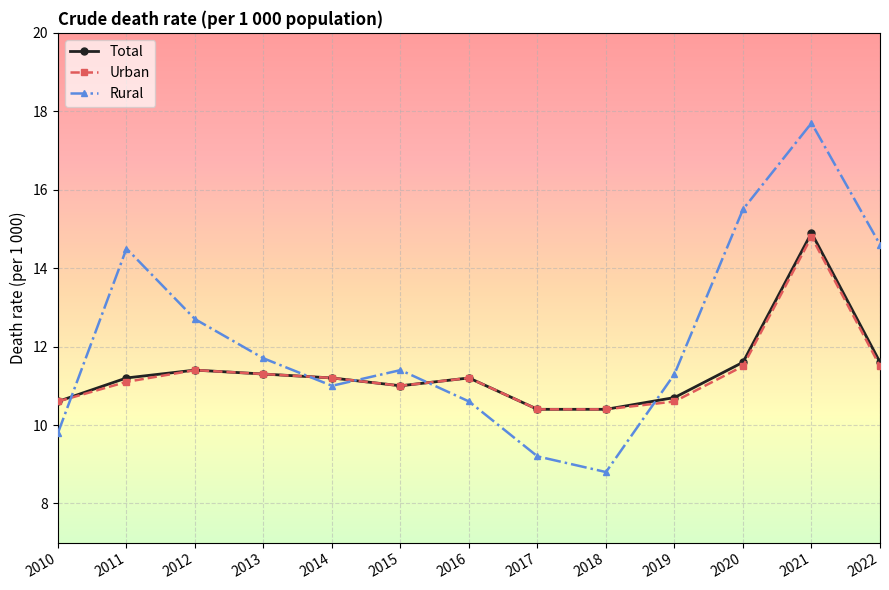

Is the value of Urban at 2015 greater than the value of Total at 2010?

Yes